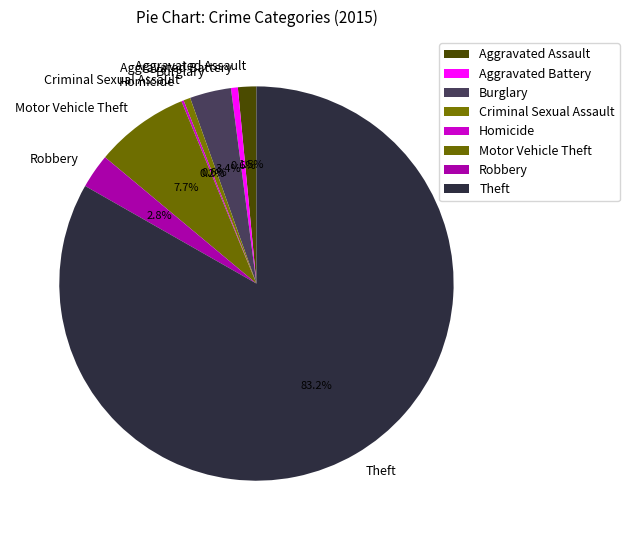

To the nearest percent, what is the difference between the Motor Vehicle Theft and Theft slice percentages?

76%